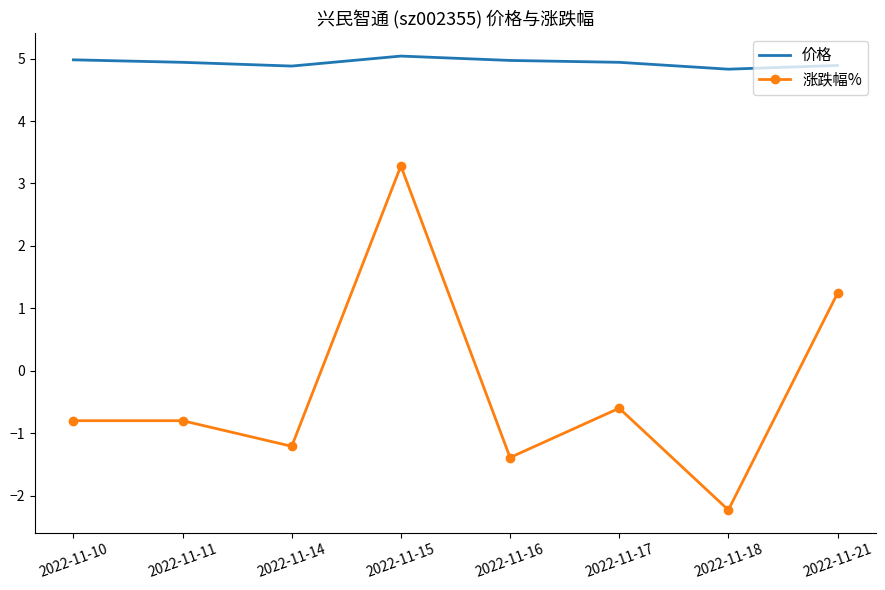

Where is 涨跌幅% nearest to the value 0?

2022-11-17